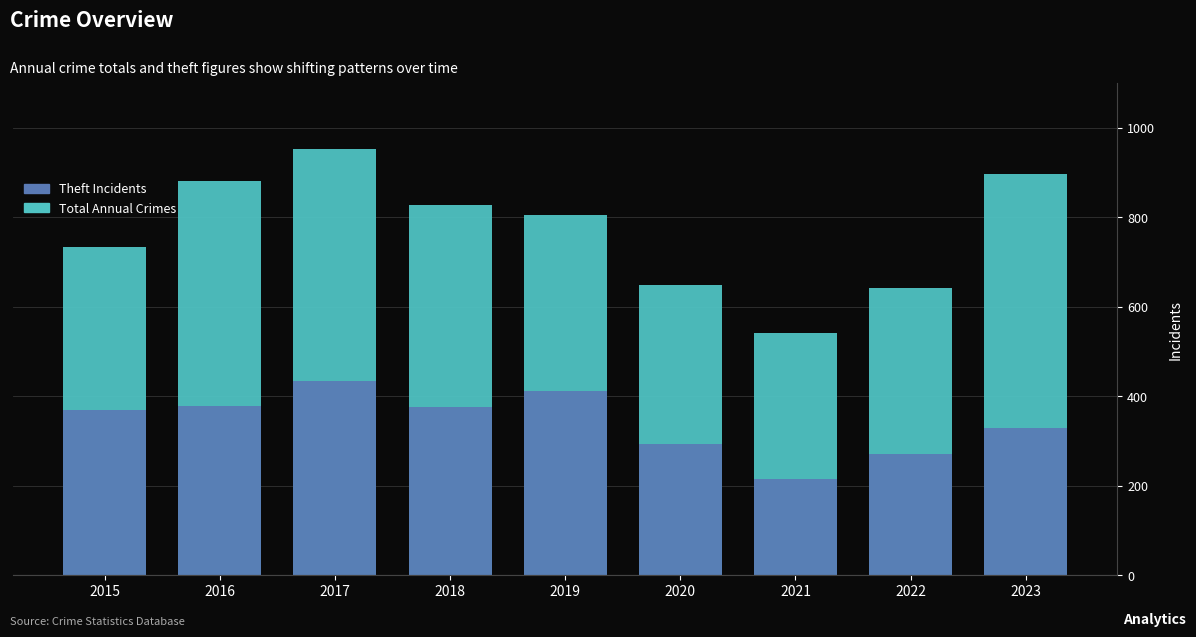

How many values in the Total Annual Crimes series are below 806?

4